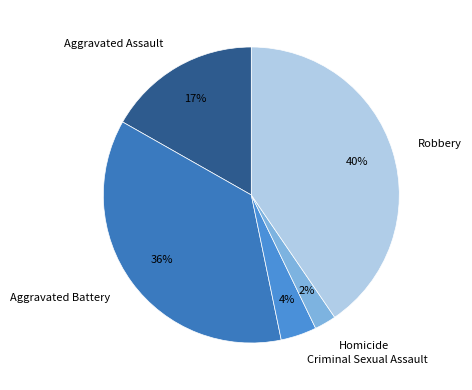

True or false: Robbery accounts for 27% of the total.

False